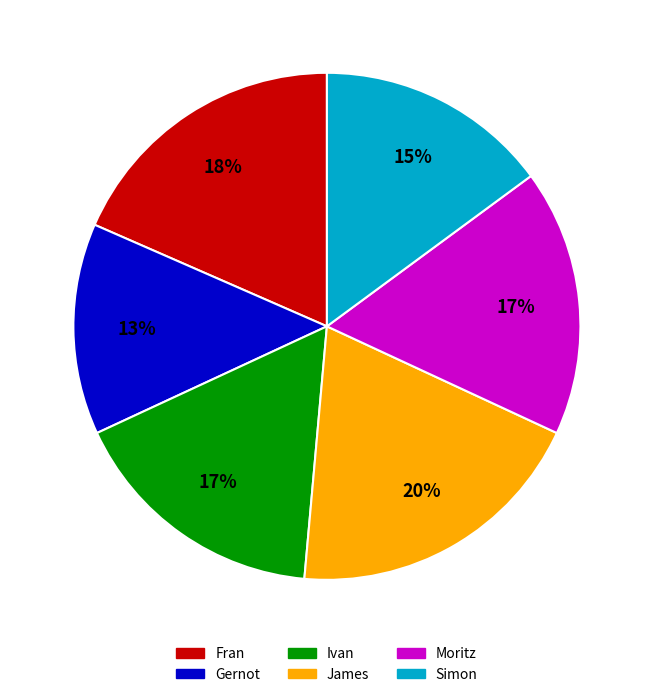

Which category has the biggest portion of the pie?

James